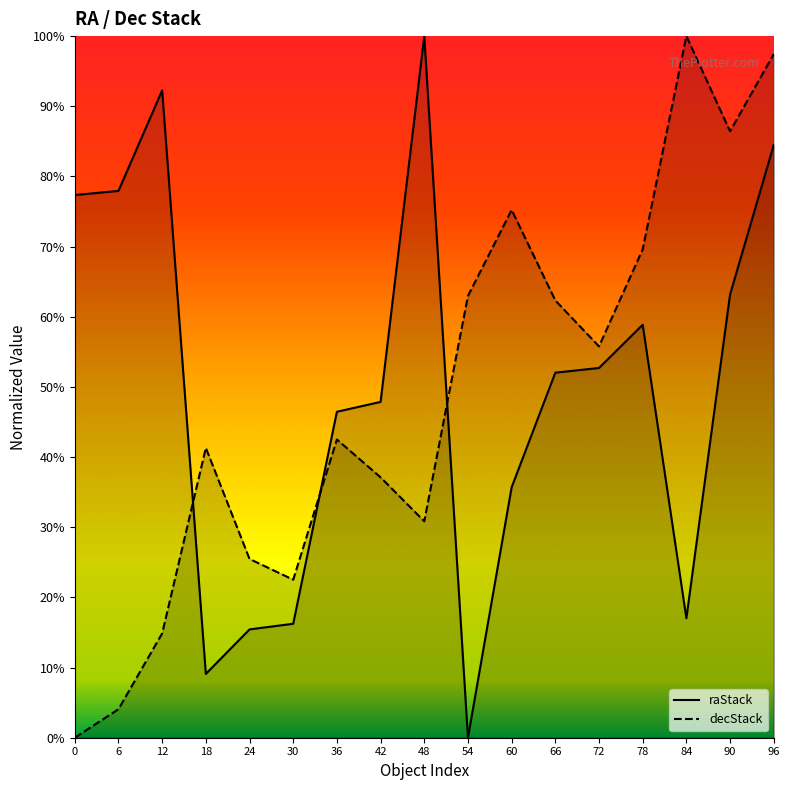

At which category does raStack reach its first local peak?

12